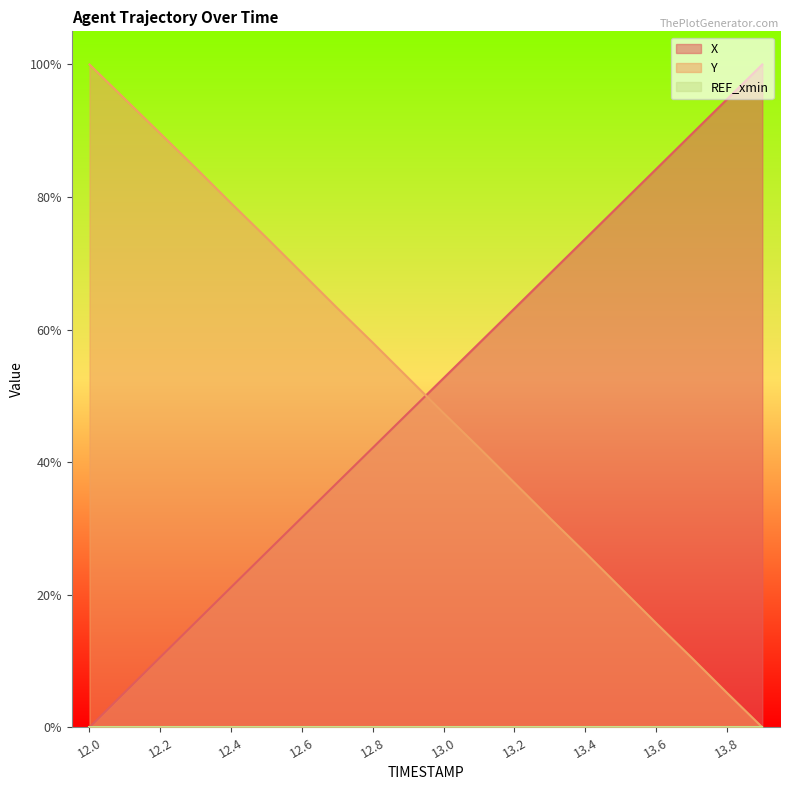

True or false: X and Y cross at least once.

True